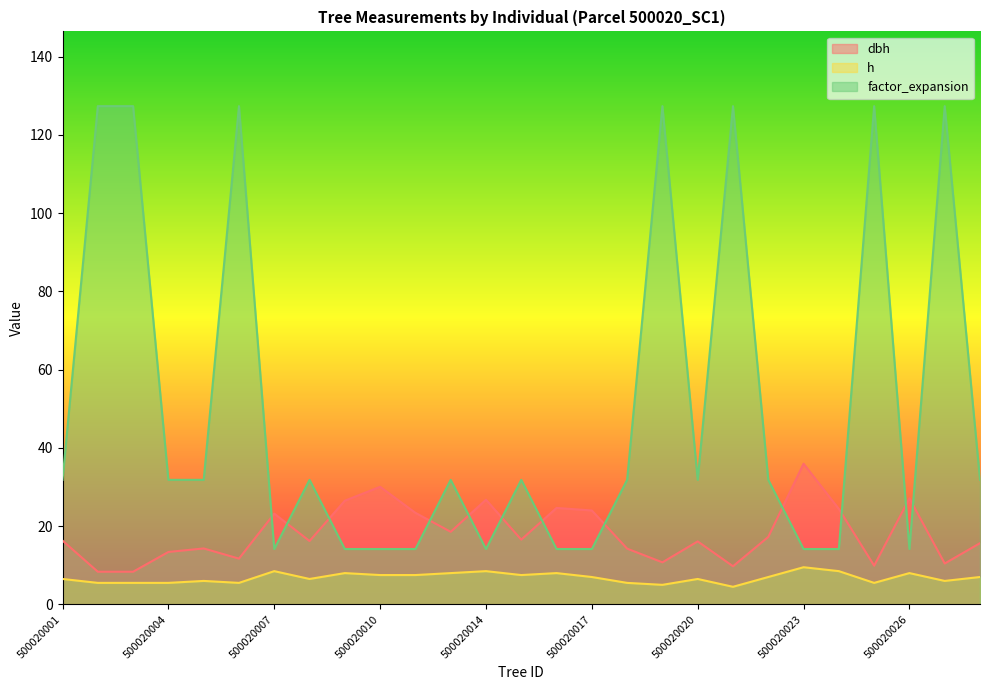

Which series ends up on top after the final intersection of dbh and factor_expansion?

factor_expansion